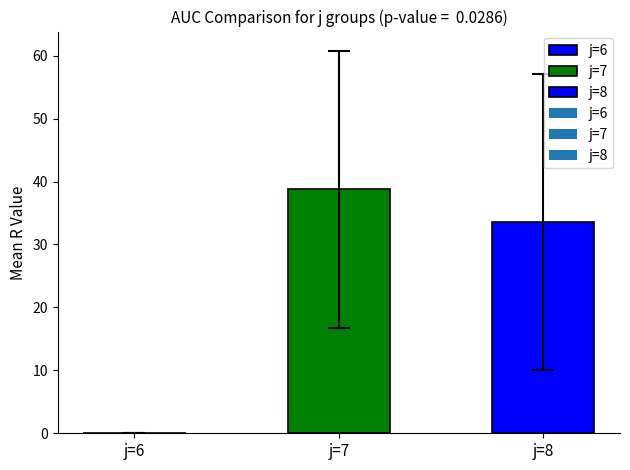

What is the sum of all values?

72.4